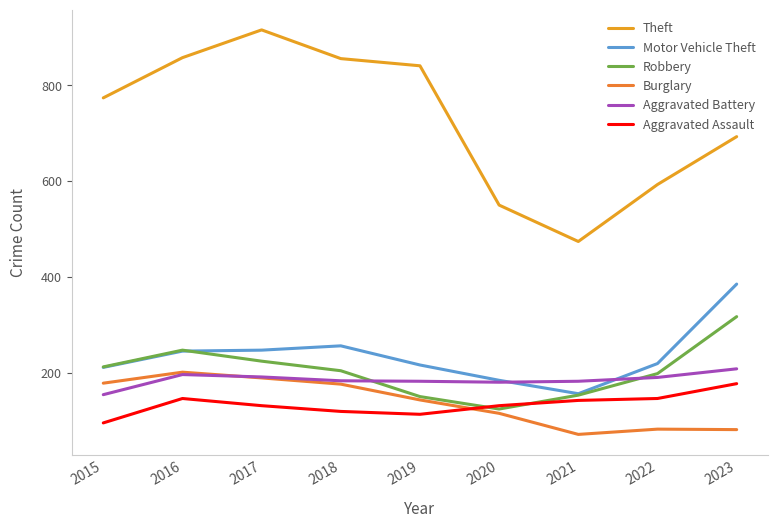

List the labels in order of Motor Vehicle Theft value, largest first.

2023, 2018, 2017, 2016, 2022, 2019, 2015, 2020, 2021